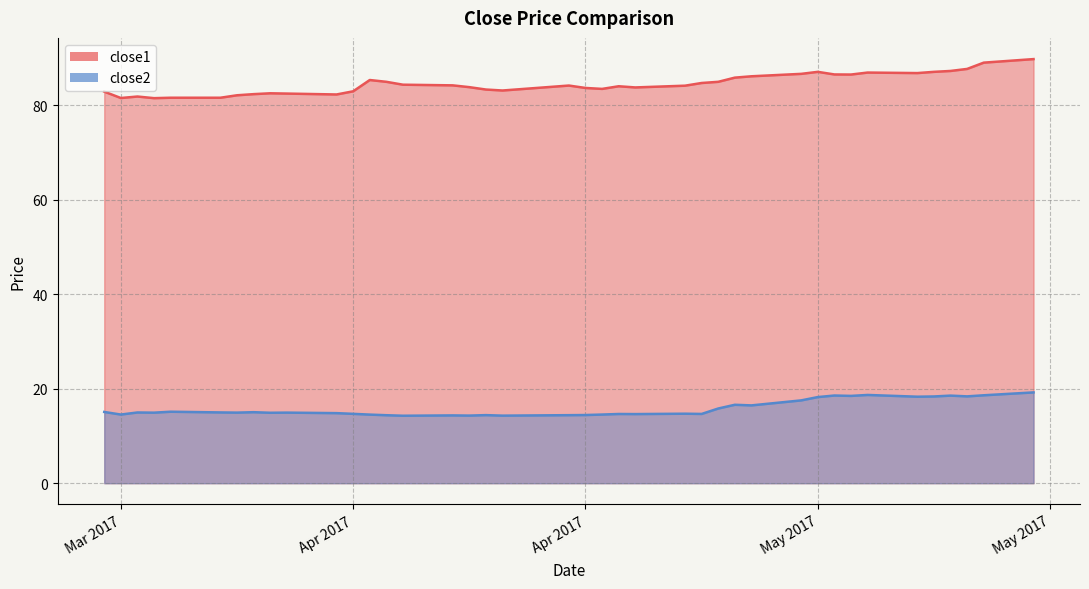

Reading left to right, extract all data points from this chart.

close1: 82.9	81.6	81.9	81.5	81.6	81.6	82.1	82.4	82.6	82.5	82.3	83.0	85.4	85.0	84.4	84.2	83.9	83.3	83.1	84.2	83.7	83.5	84.0	83.8	84.2	84.7	85.0	85.9	86.2	86.7	87.1	86.5	86.5	86.9	86.8	87.1	87.3	87.7	89.0	89.8
close2: 15.1	14.5	15.0	14.9	15.1	15.0	14.9	15.0	14.9	14.9	14.8	14.7	14.5	14.4	14.3	14.4	14.3	14.4	14.3	14.4	14.4	14.5	14.7	14.6	14.7	14.7	15.8	16.6	16.5	17.5	18.2	18.6	18.5	18.7	18.3	18.4	18.5	18.4	18.6	19.2